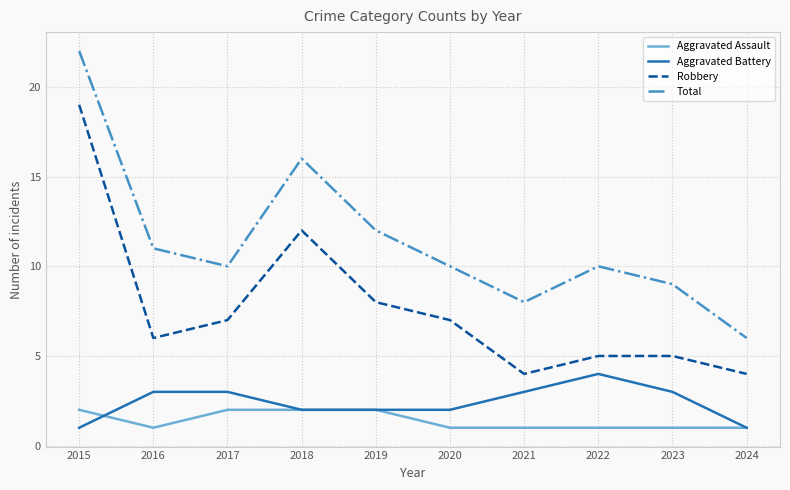

What is the difference between the second highest and minimum values in the Aggravated Assault series?

1